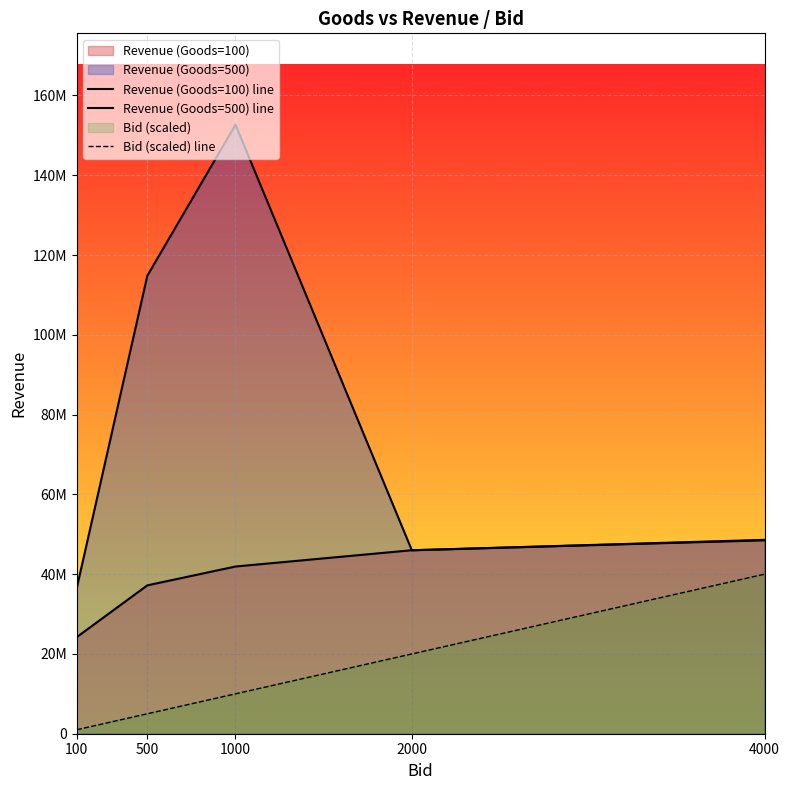

Does the chart display data point markers on the line(s)?

No